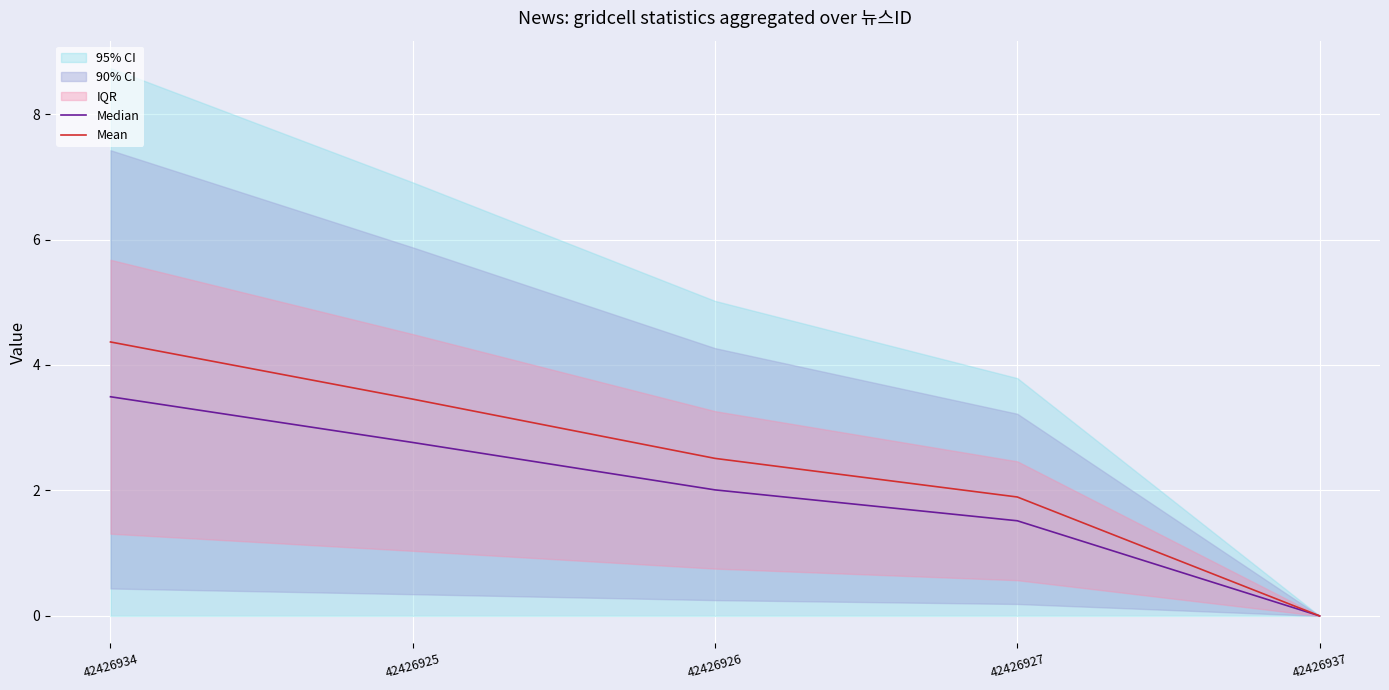

Where is Median nearest to the value 1?

42426927